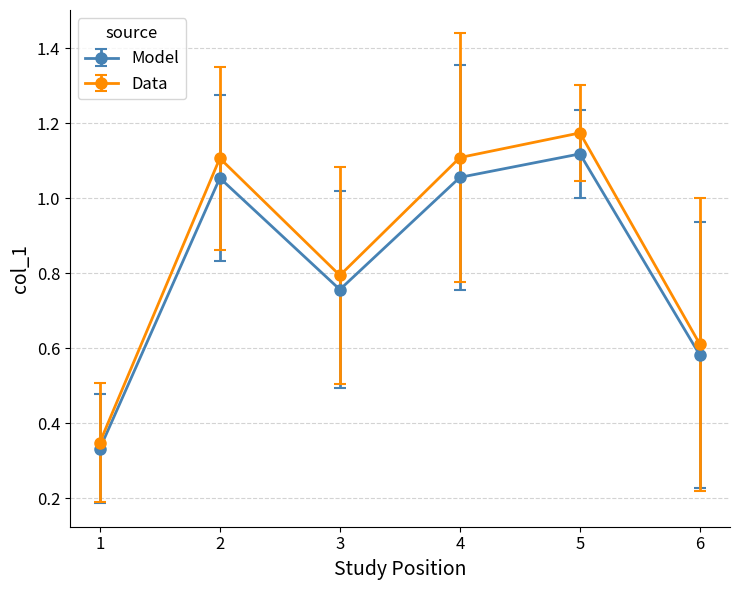

At which category does Model reach its first local peak?

2